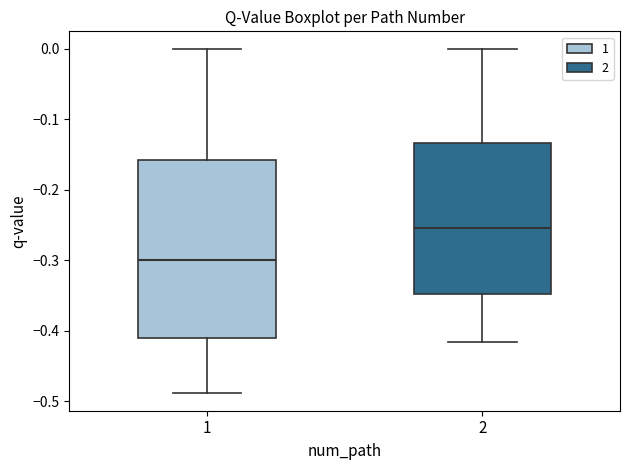

Where does the median line of the box at x = 2 sit on the y-axis? The values are not printed on the chart, so give them approximately, as read against the axis.

-0.25